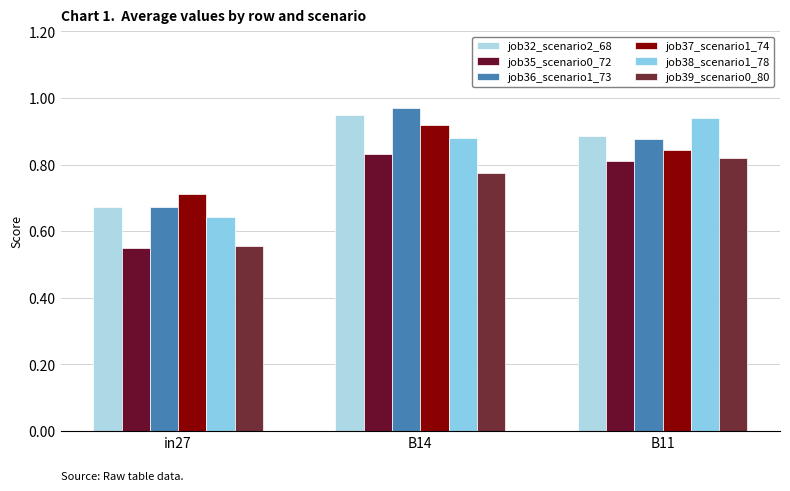

Is it true that job32_scenario2_68 equals 0.9 at B14?

True